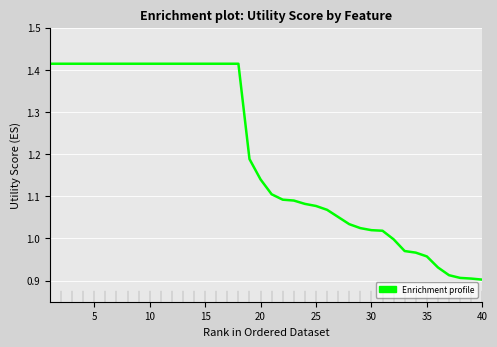

What is the difference between the maximum and minimum values?

0.5